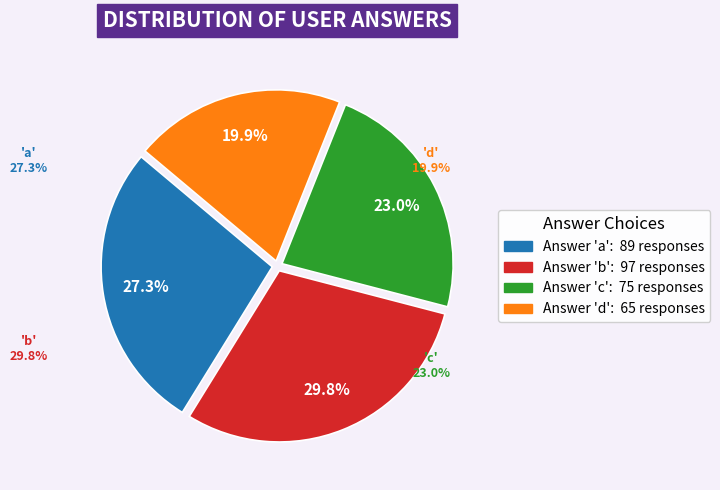

True or false: d accounts for 20% of the total.

True